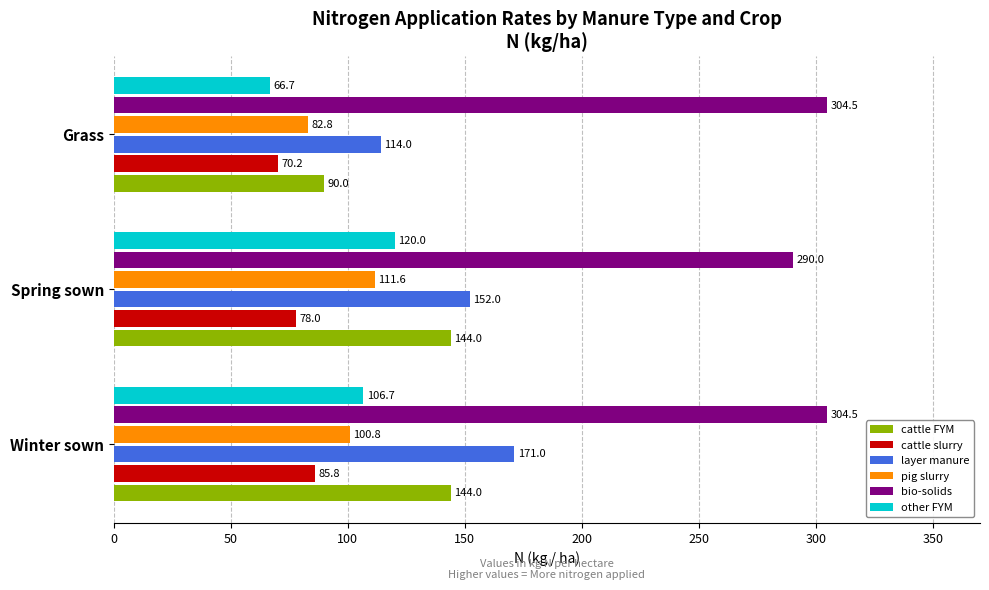

What is the sum of all pig slurry values?

295.2